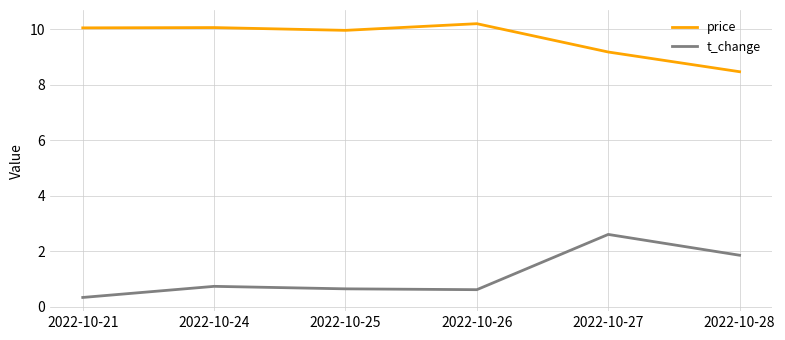

At how many categories does at least one series exceed 3?

6